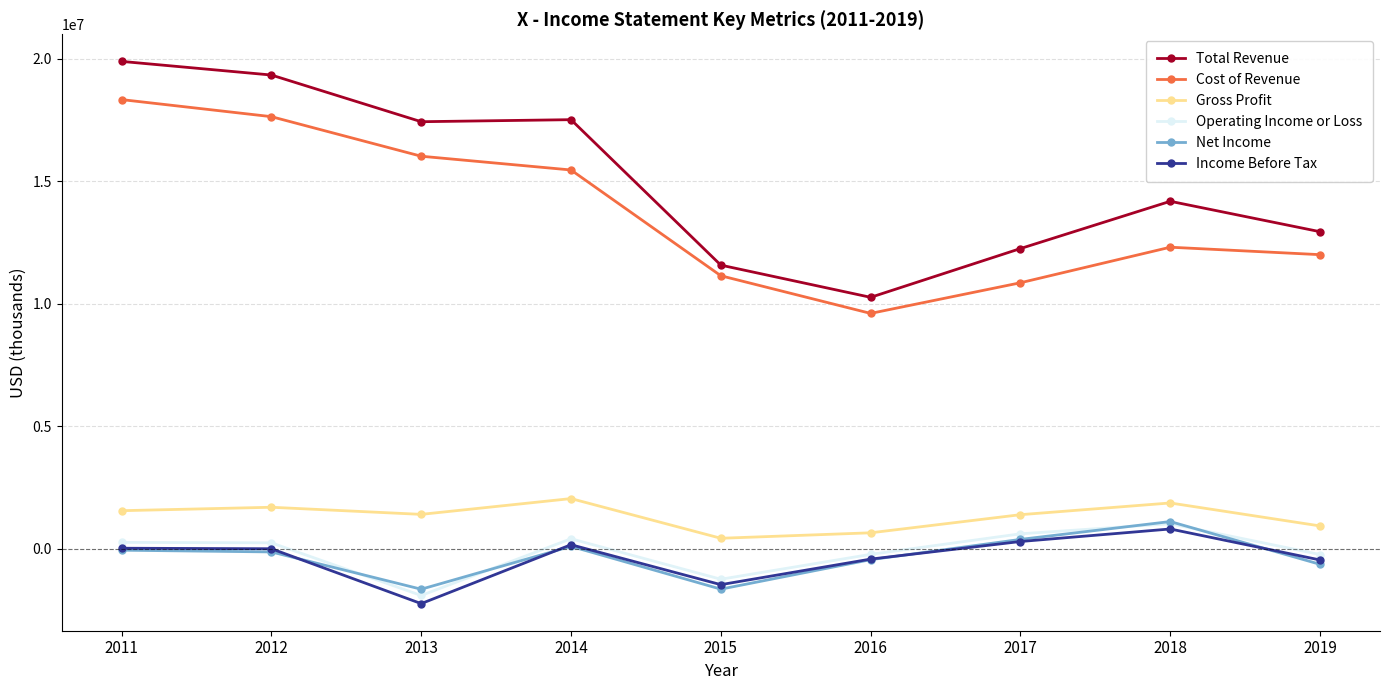

The value of Income Before Tax at 2018 is 812000. True or false?

True